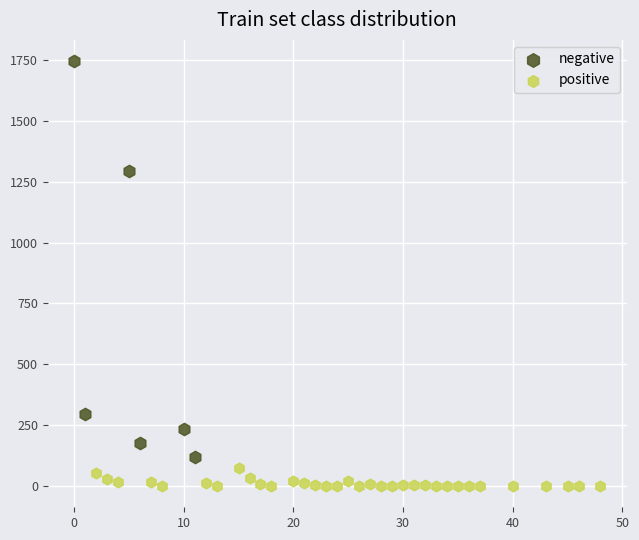

Which series reaches the maximum Y coordinate?

negative